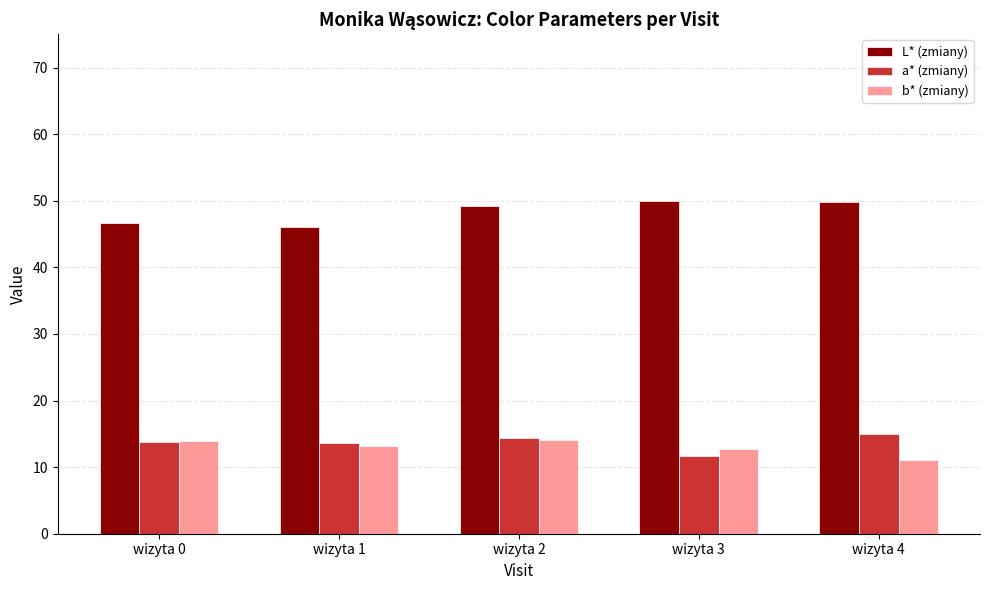

The value of b* (zmiany) at wizyta 2 is 21.9. True or false?

False